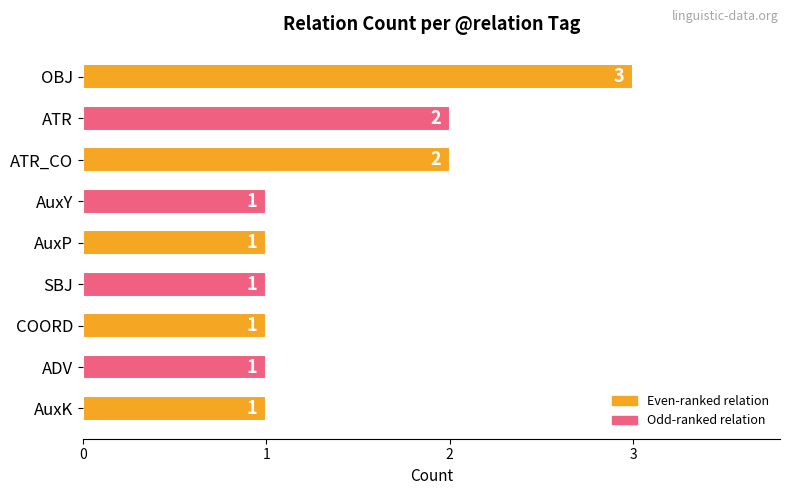

Are the bars horizontal?

Yes